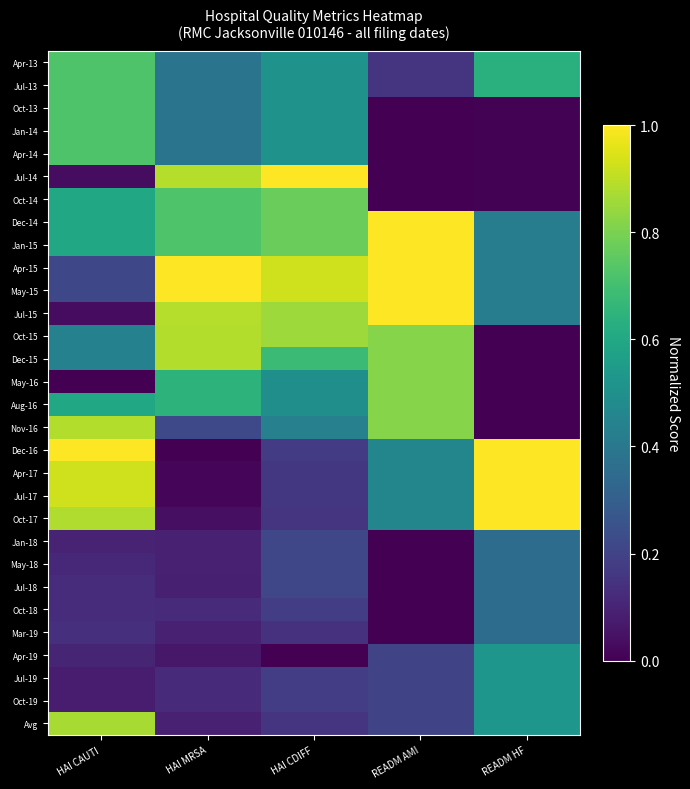

At which category is the sum across all series the highest?

HAI CAUTI